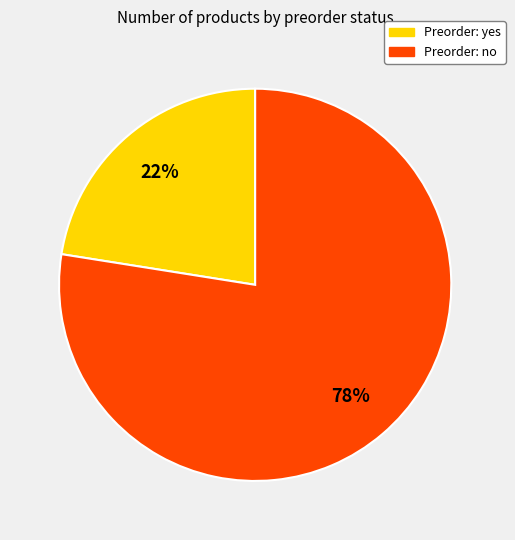

Is there a majority slice in this chart?

Yes